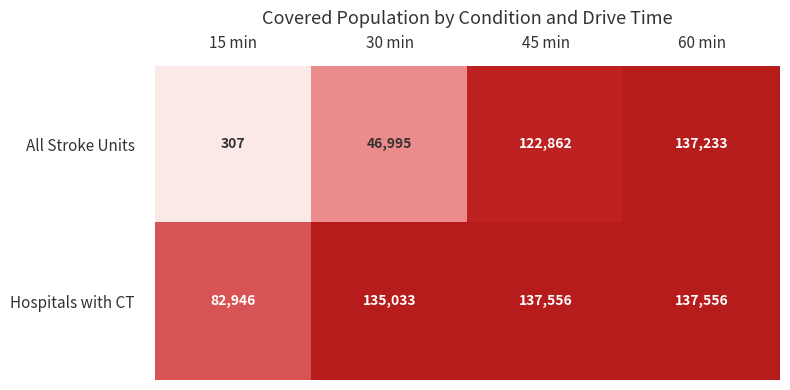

Rank the series by their average value, from lowest to highest.

All Stroke Units, Hospitals with CT